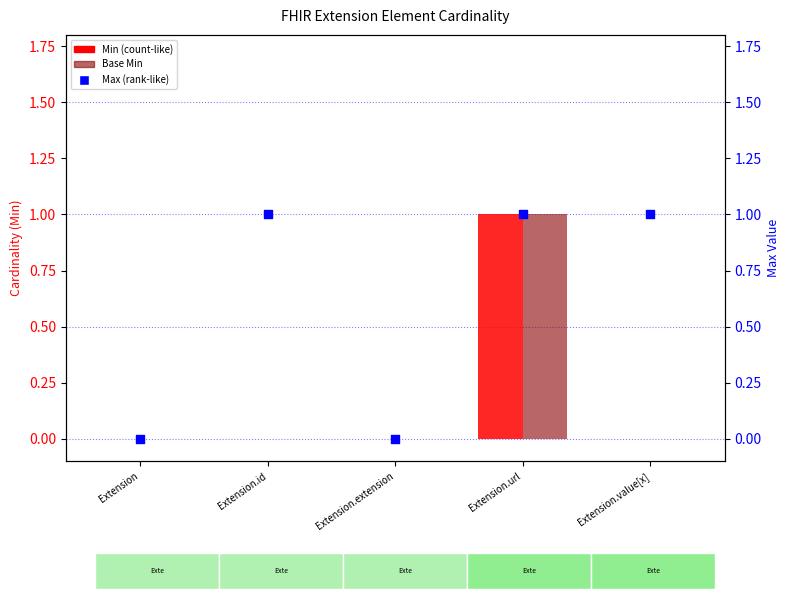

At which category is the sum across all series the highest?

Extension.url